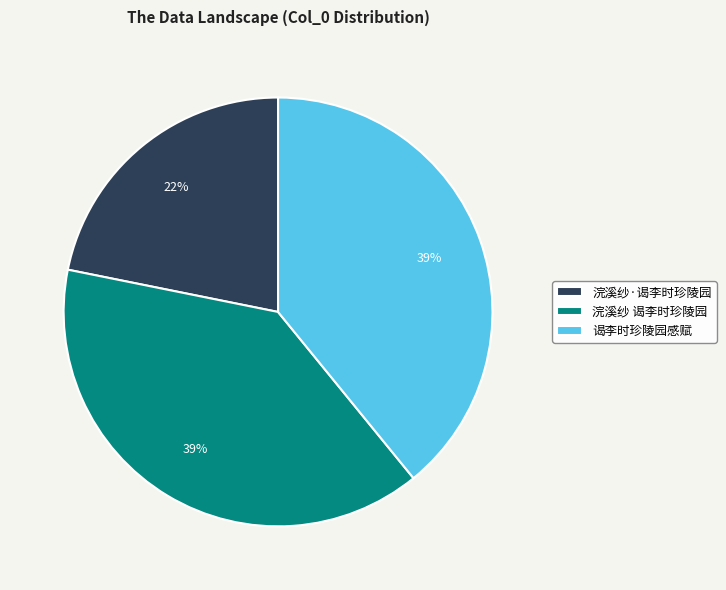

What is the smallest slice in the pie chart?

浣溪纱·谒李时珍陵园